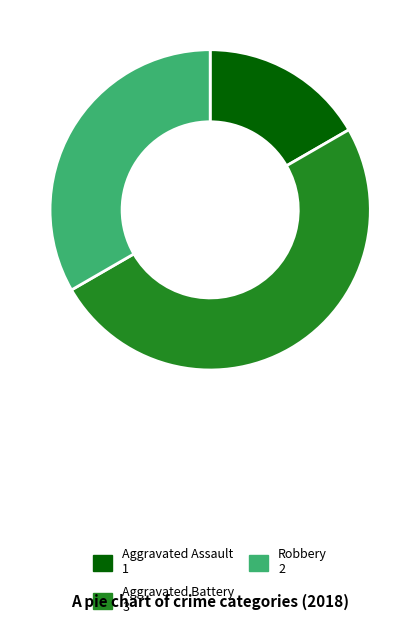

Count the number of slices in the pie.

3